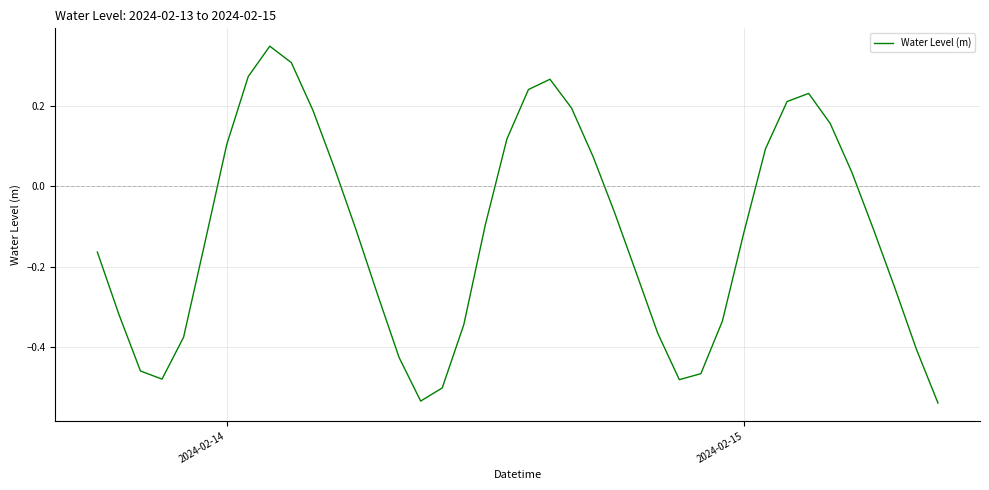

What is the difference between the maximum and minimum values?

0.9